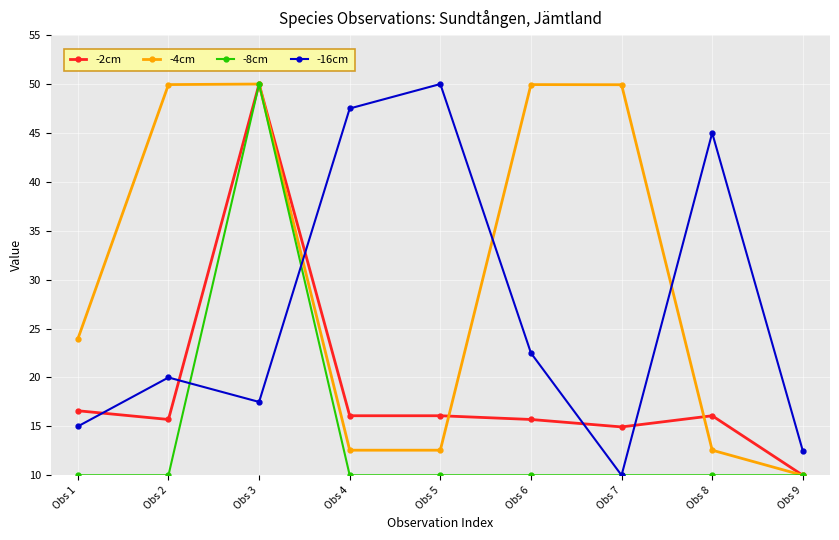

List the series in order of their overall mean, lowest first.

-8cm, -2cm, -16cm, -4cm